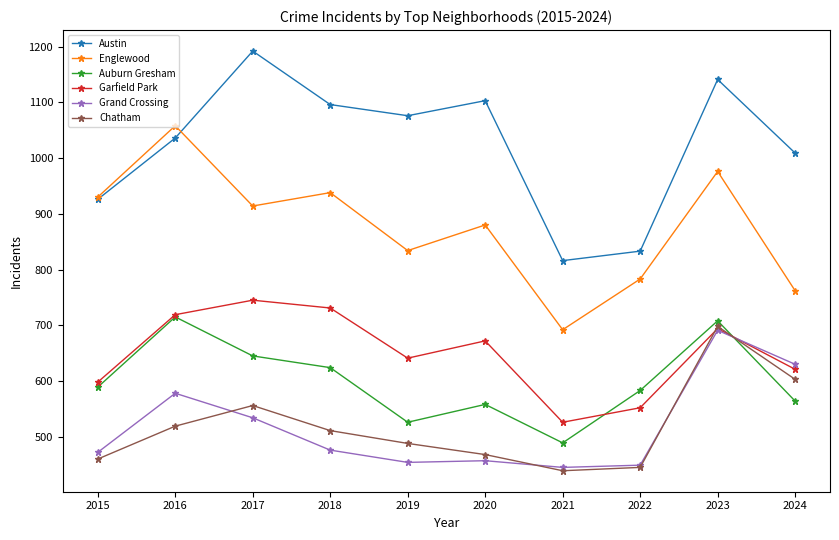

Count the number of categories in the chart.

10